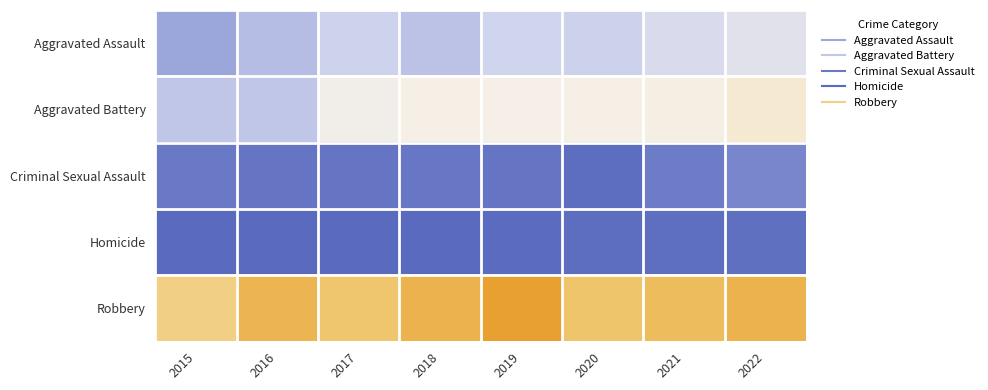

Count the number of categories in the chart.

8